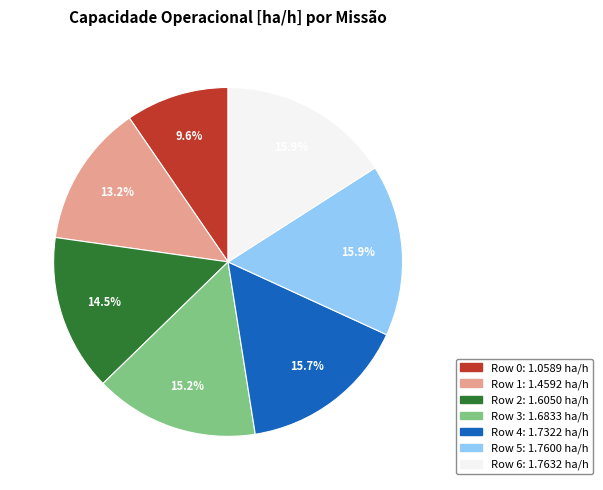

How many segments does this pie chart have?

7